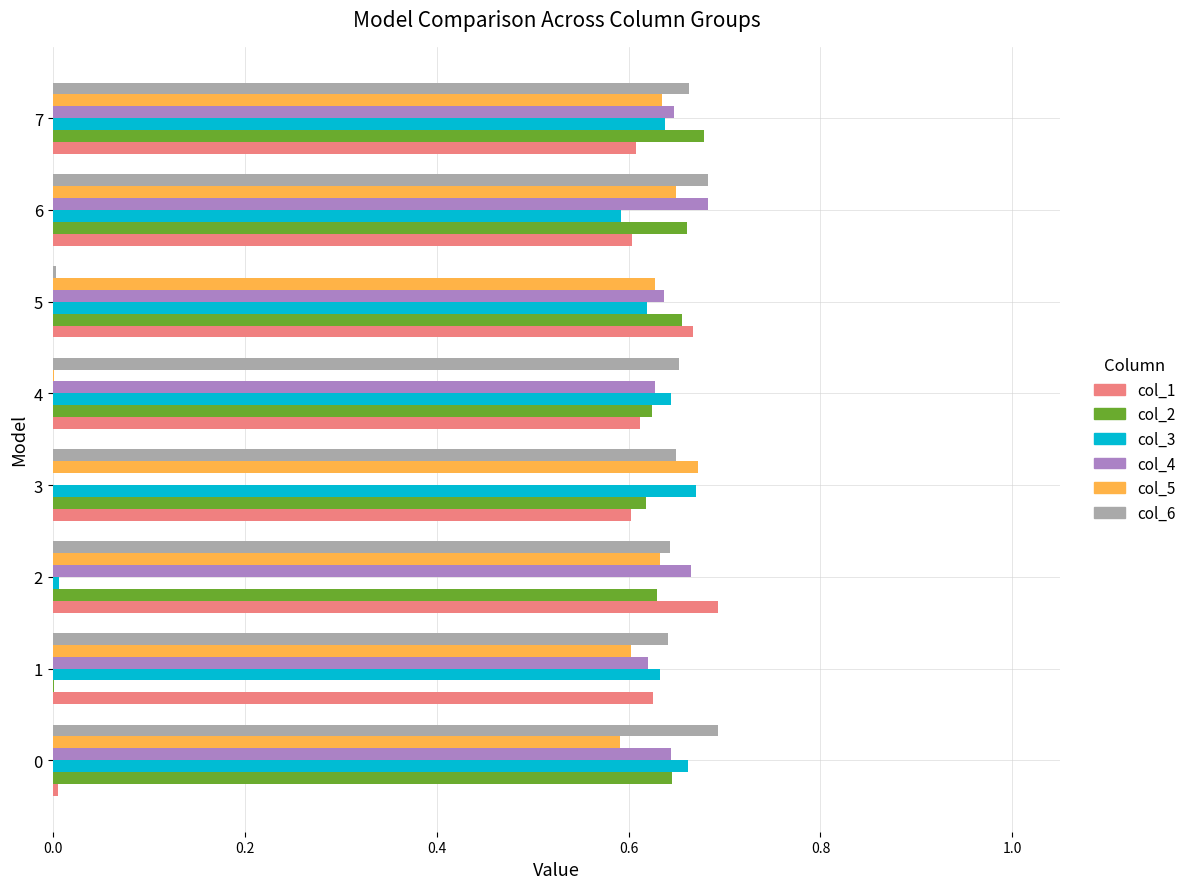

True or false: col_5 has a value of 0.7 at 3.

True